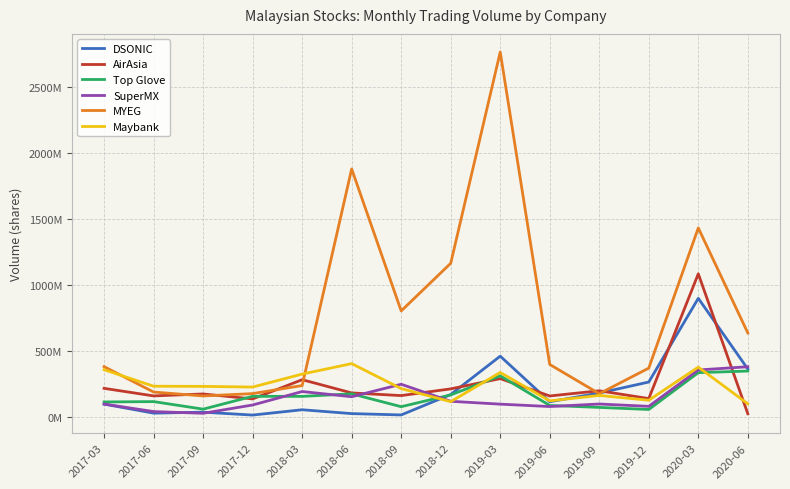

Where is AirAsia nearest to the value 553?

2019-03